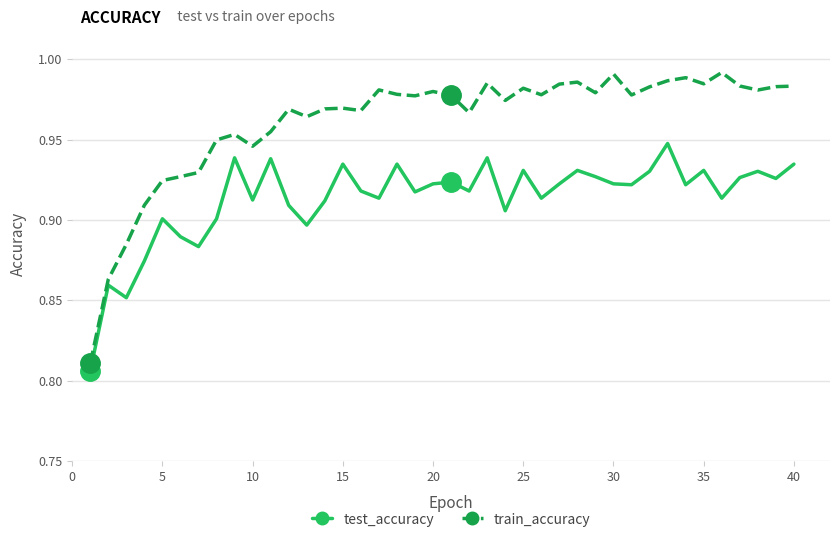

List the series in order of their overall mean, highest first.

train_accuracy, test_accuracy